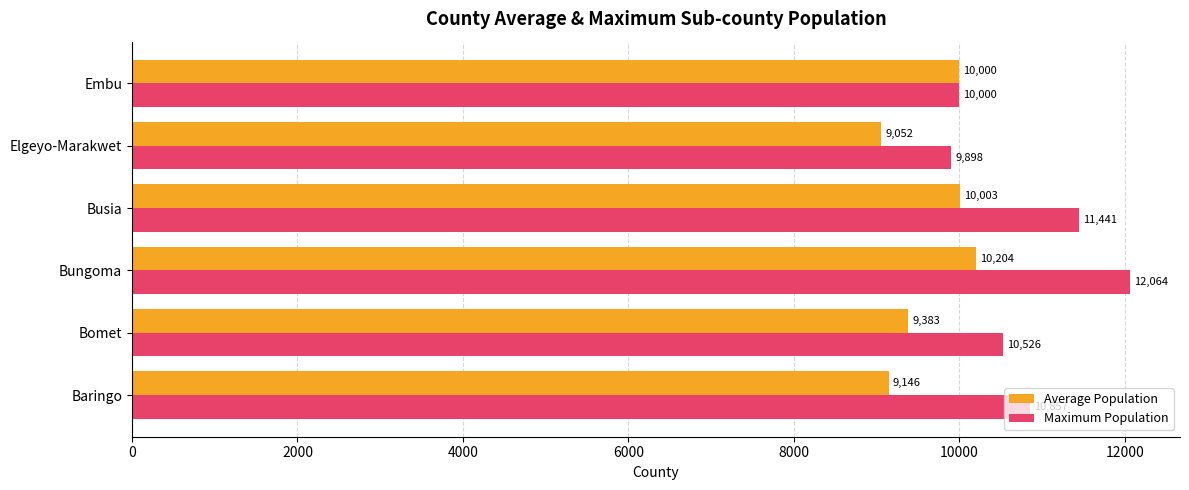

What are all the series names shown in the legend?

Average Population, Maximum Population